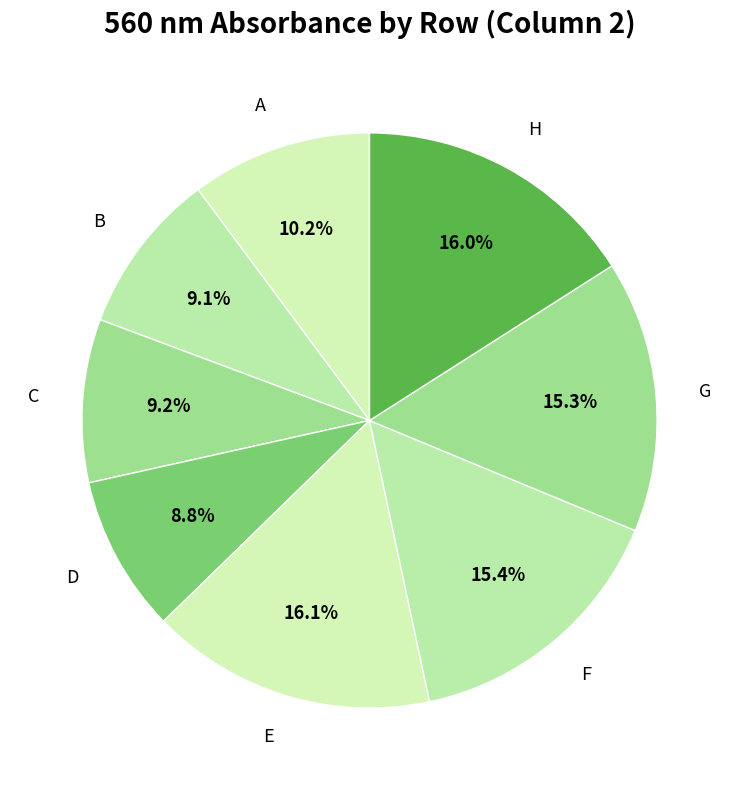

Is it true that F is 3% of the pie?

False